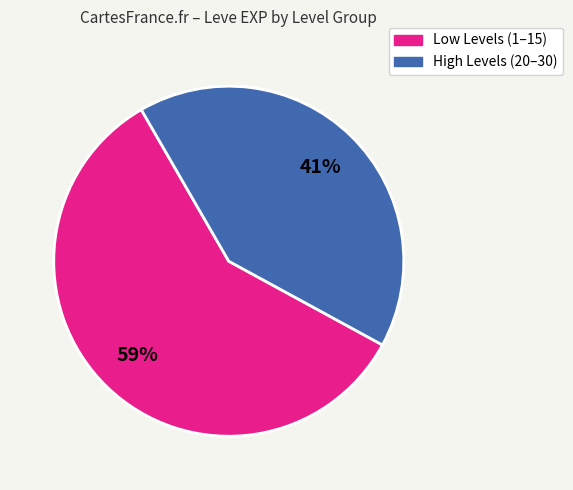

Is there any slice that represents more than half of the pie?

Yes